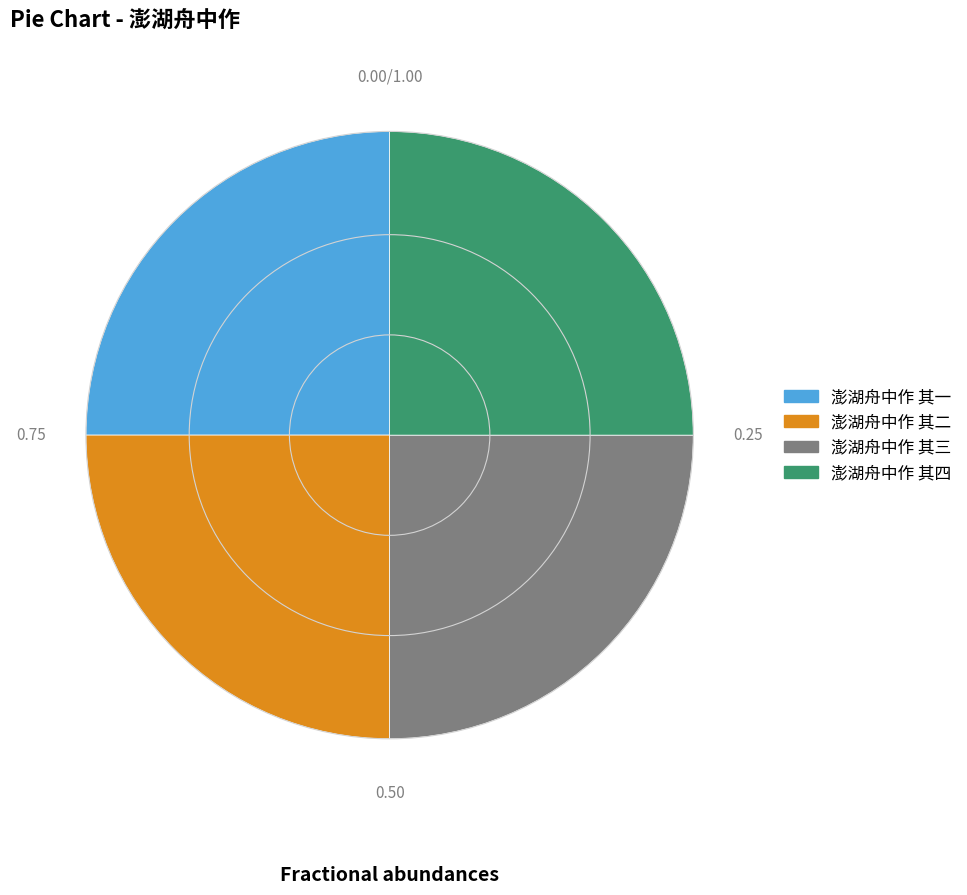

Is there a majority slice in this chart?

No